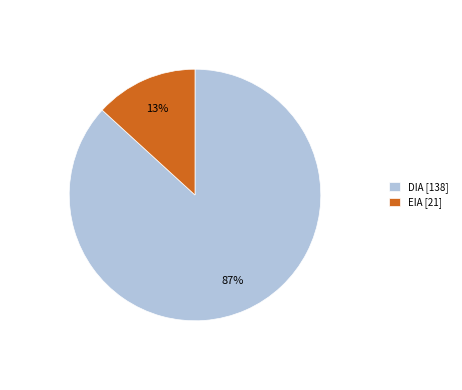

To the nearest percent, what is the difference between the largest and smallest slice percentages?

74%